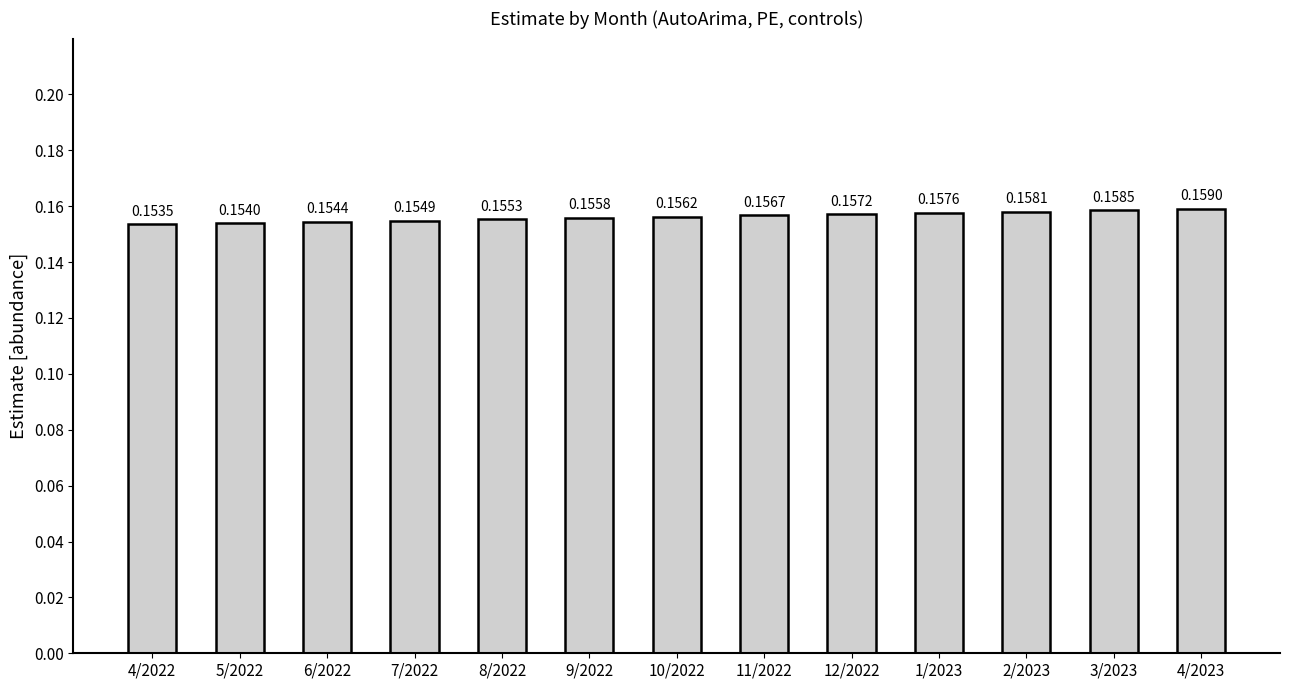

What is the sum of the values at 8/2022 and 6/2022?

0.3